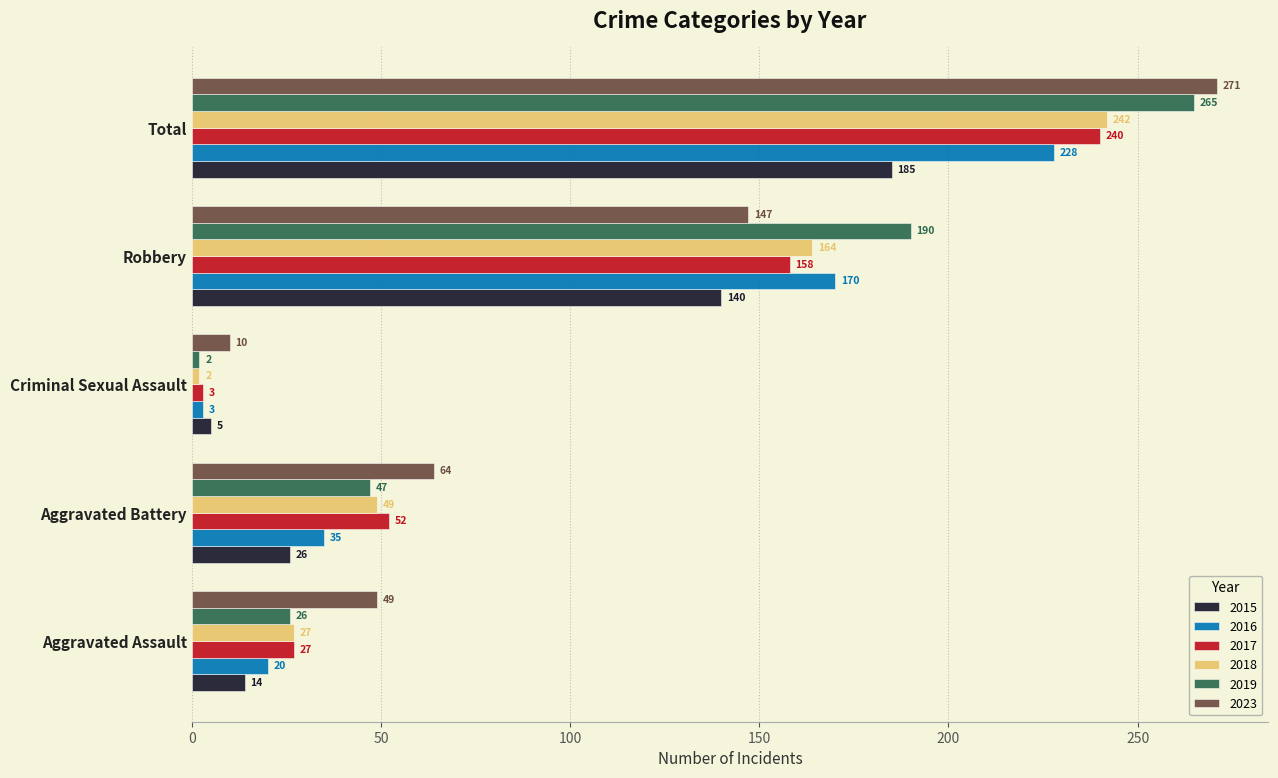

Count the number of categories in the chart.

5